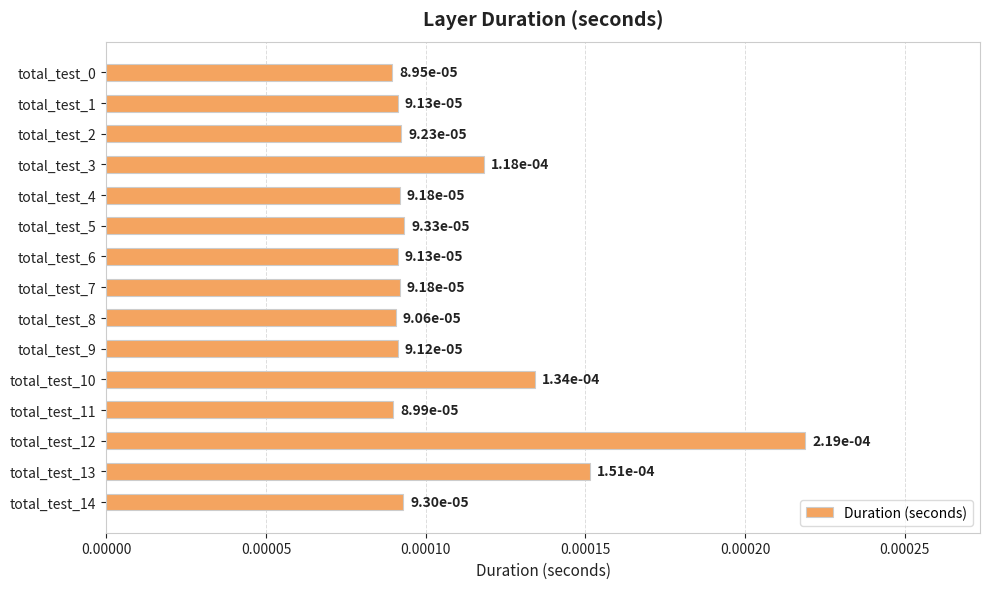

Count the values in the range 0 to 1.

15